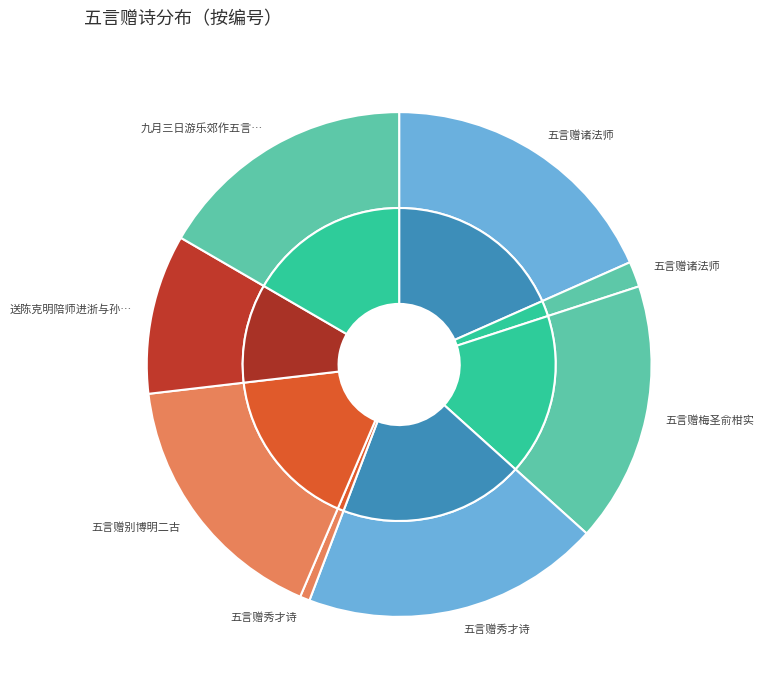

Count the number of slices in the pie.

8